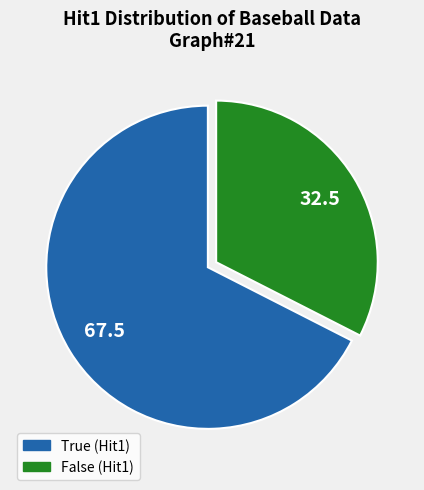

Does any single category account for the majority?

Yes